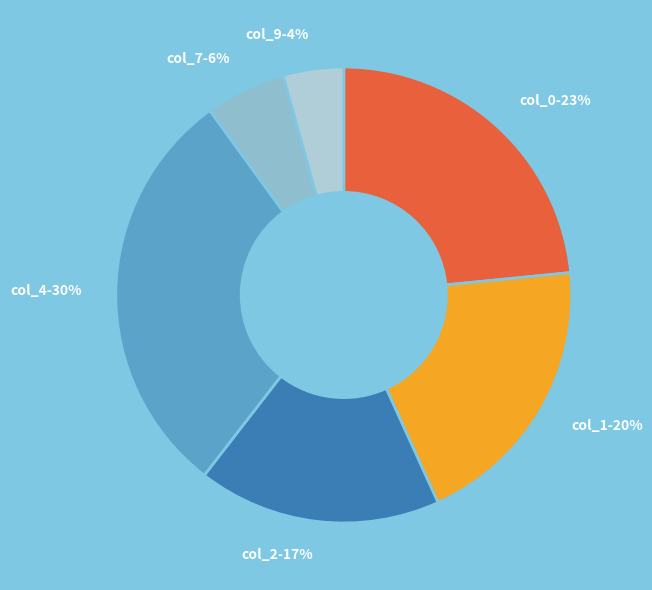

To the nearest percent, what percentage of the pie is col_2-17%?

17%